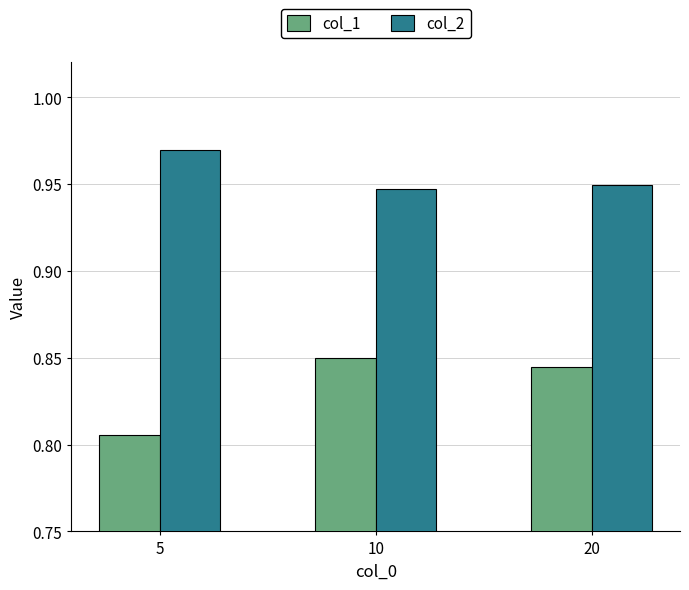

List the series in order of their peak value, lowest first.

col_1, col_2